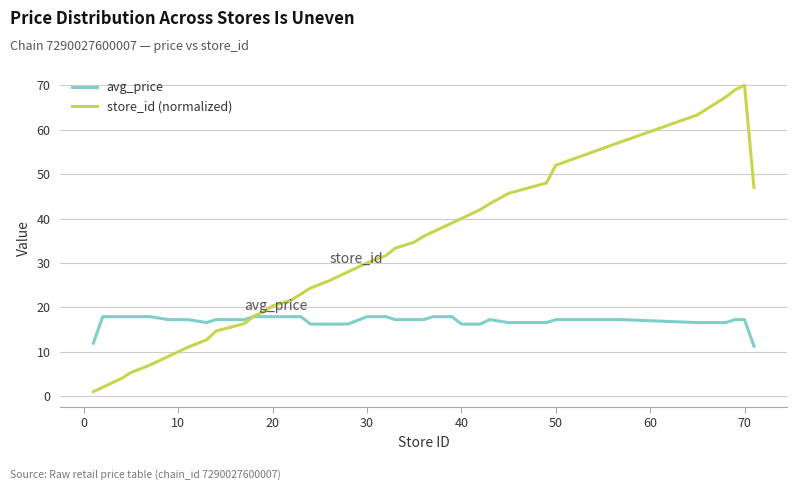

Reading right to left, transcribe all the data shown in this chart.

avg_price: 11.3	17.2	17.2	16.6	16.6	17.2	17.2	16.6	16.6	17.2	16.2	16.2	16.2	17.9	17.9	17.9	17.2	17.2	17.2	17.9	17.9	16.2	16.2	16.2	17.9	17.9	17.9	17.9	17.9	17.2	17.2	16.6	17.2	17.2	17.9	17.9	17.9	17.9	17.9	11.9
store_id (normalized): 47.0	70.0	69.0	67.3	63.3	57.3	52.0	48.0	45.7	43.3	42.0	41.0	40.0	39.0	38.0	37.0	36.0	34.7	33.3	31.7	30.0	28.0	26.0	24.3	23.0	21.7	20.3	19.0	18.0	16.3	14.7	12.7	11.0	9.0	7.0	5.3	4.0	3.0	2.0	1.0